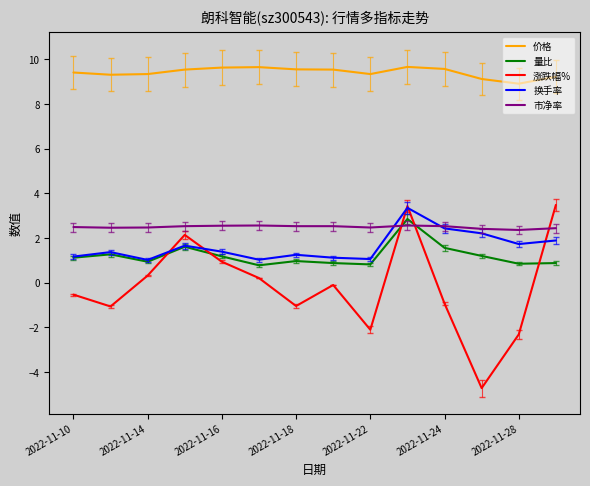

Which series has the largest total across all categories?

价格